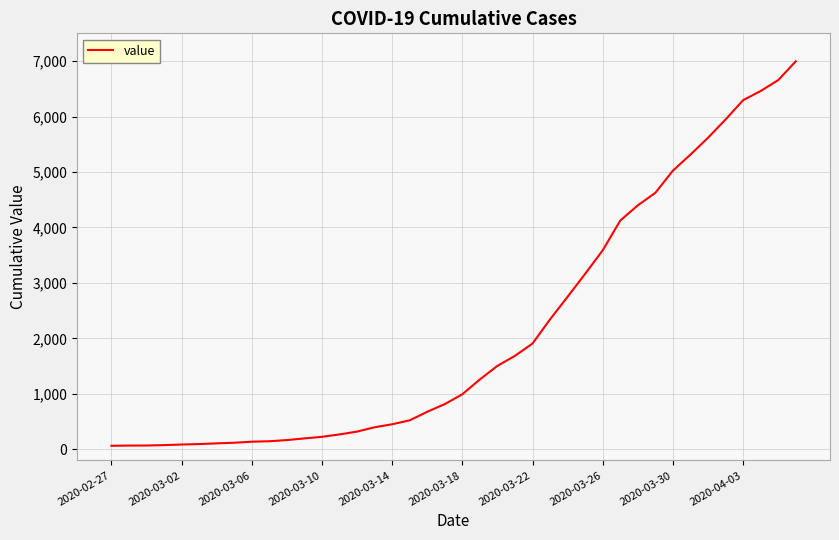

What is the average value?

2142